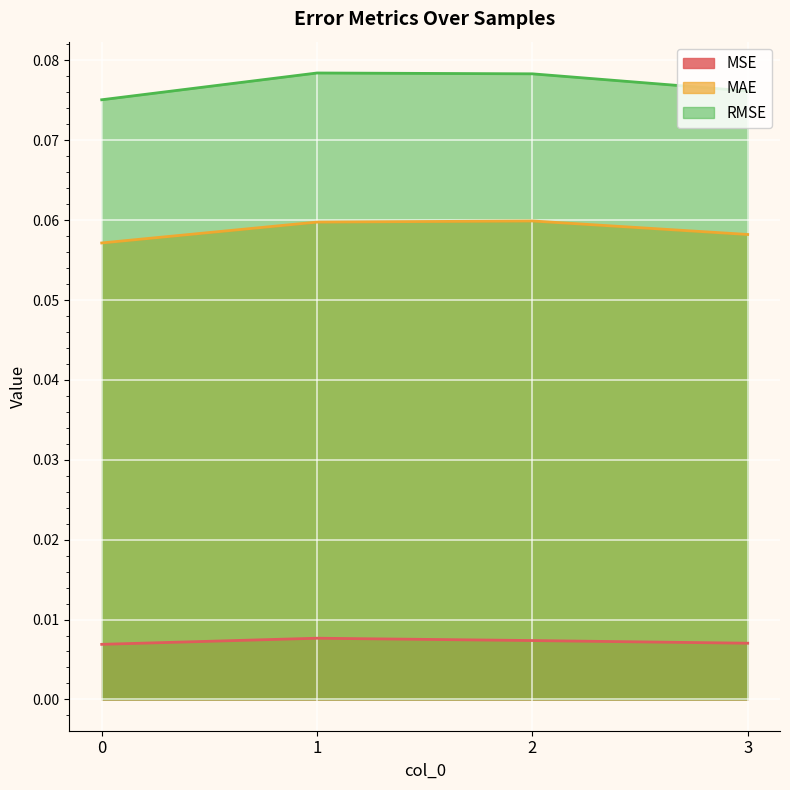

The value of MAE at 3 is 0.1. True or false?

True